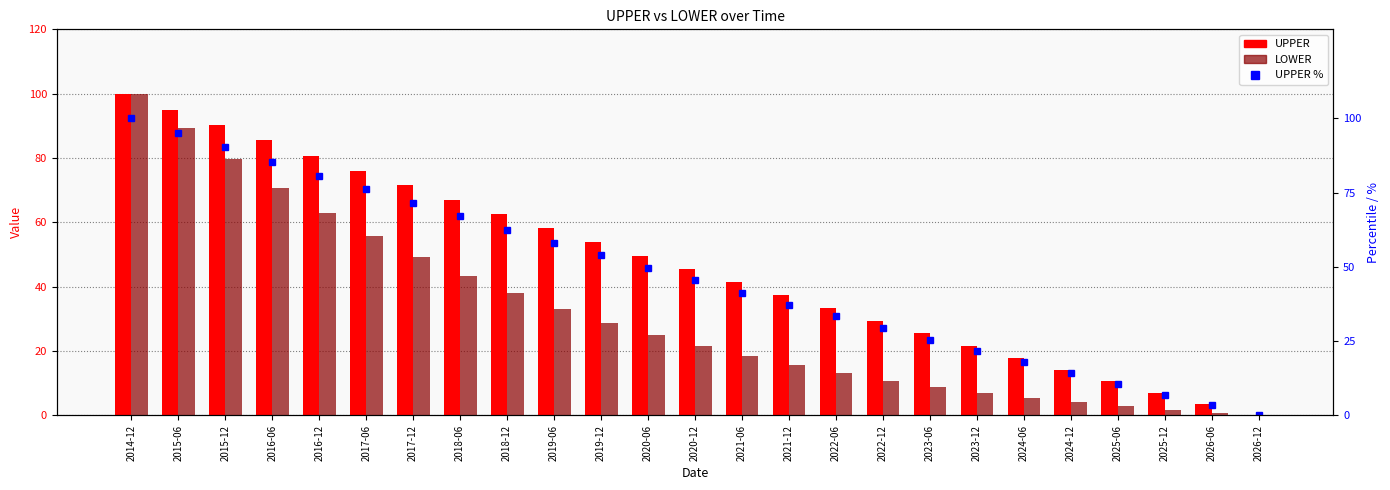

At which category is the sum across all series the highest?

2014-12